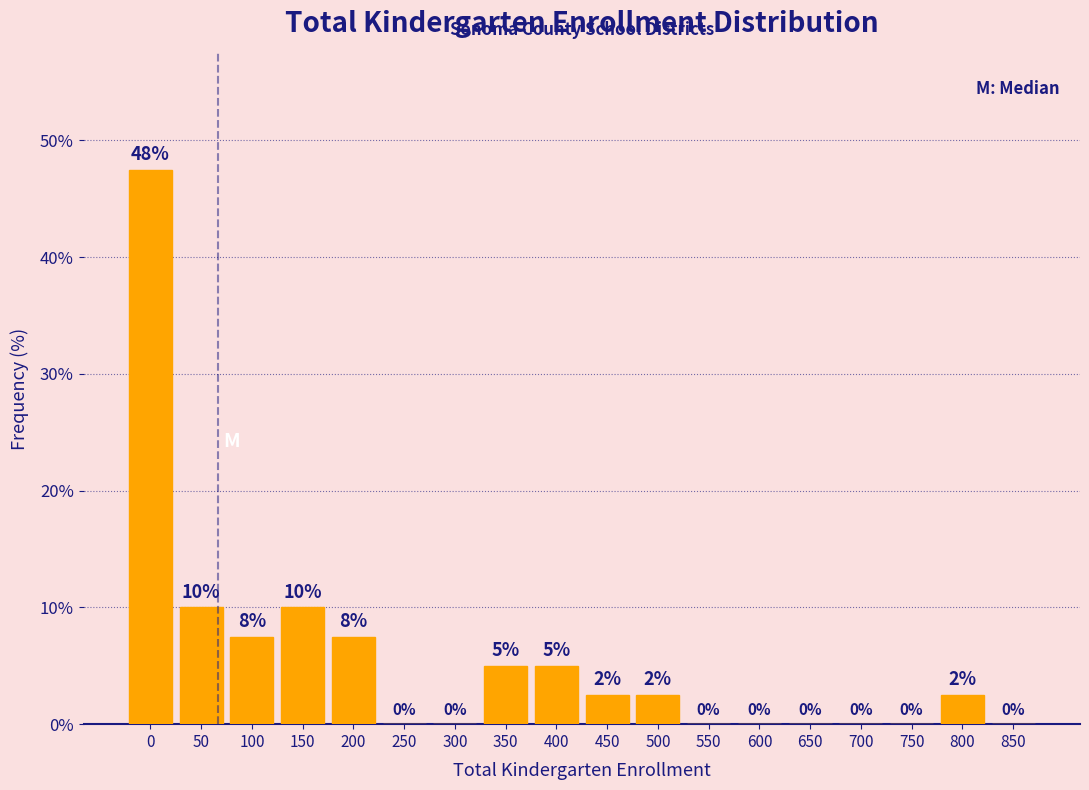

What is the greatest value displayed?

47.5